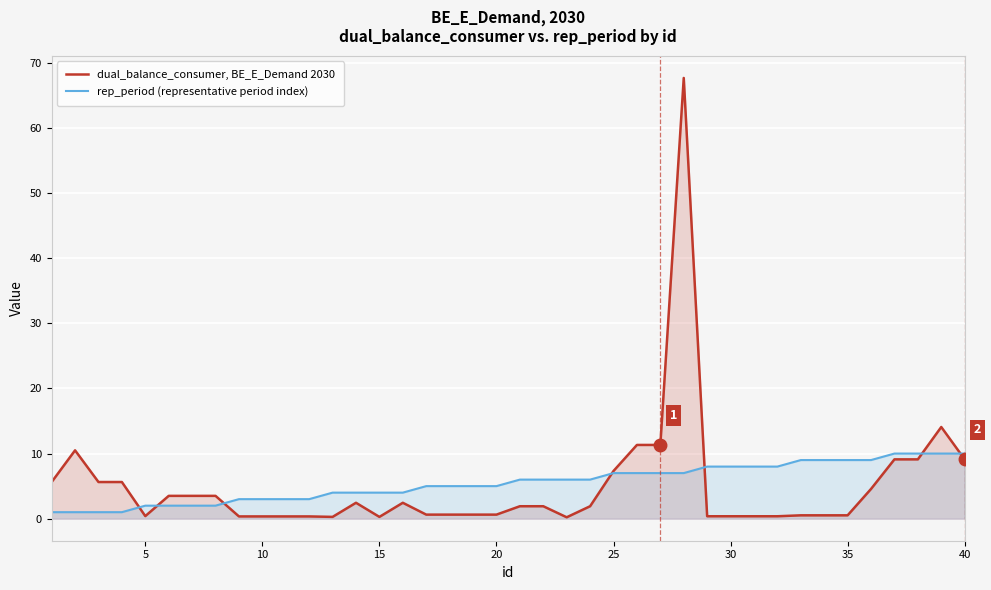

Is it true that dual_balance_consumer, BE_E_Demand 2030 equals 0.6 at 20?

True